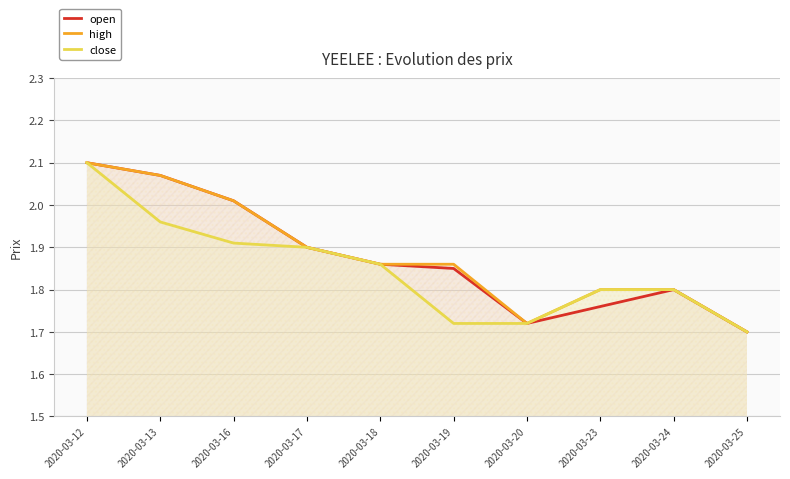

Is it true that close equals 1.7 at 2020-03-19?

True